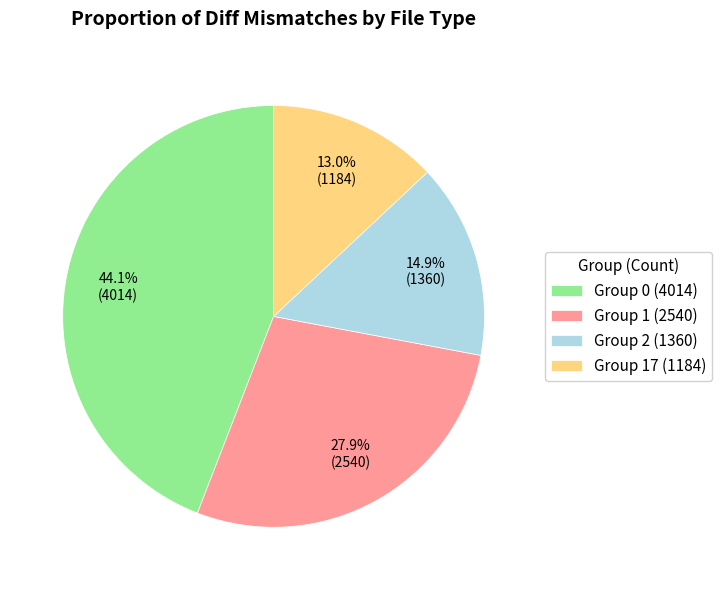

Rank the categories by value from lowest to highest.

Group 17 (1184), Group 2 (1360), Group 1 (2540), Group 0 (4014)